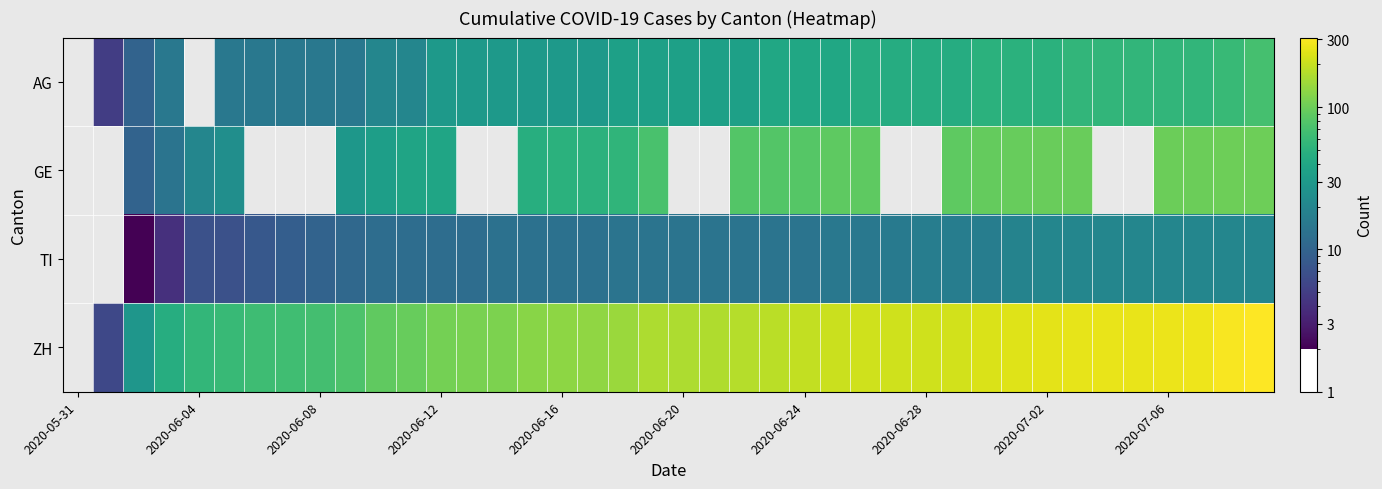

Which series has the largest total across all categories?

ZH